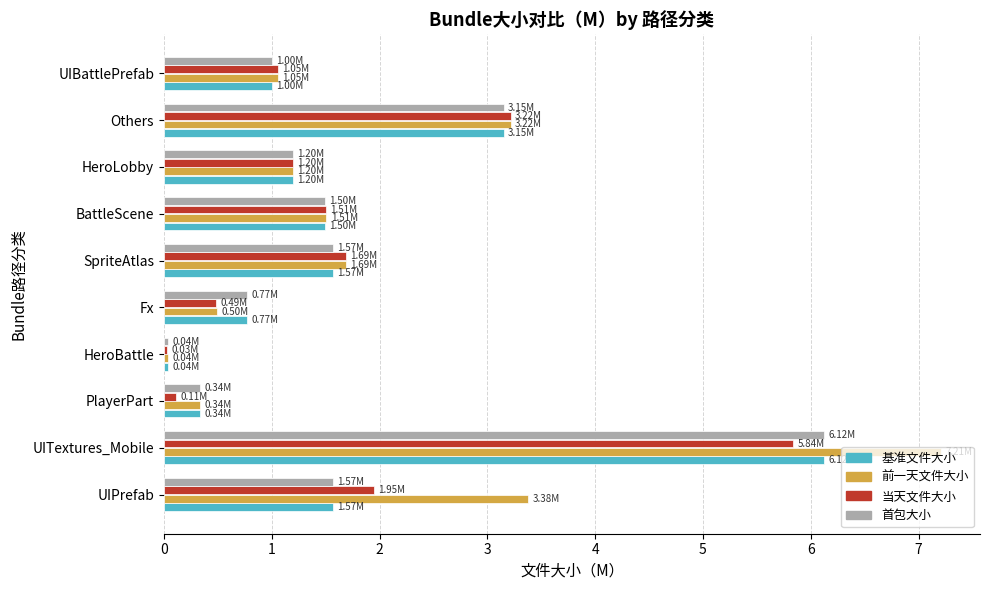

What is the average value of the 当天文件大小 series?

1.7